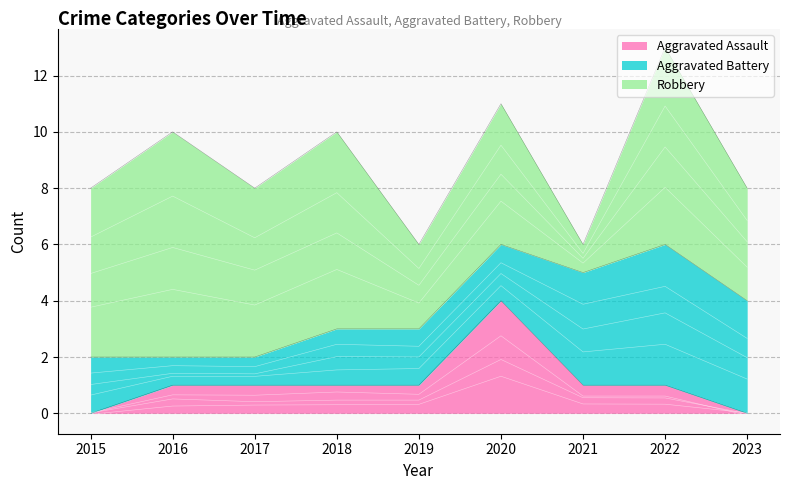

What is the value of the Aggravated Battery point at the 5th from the left?

2